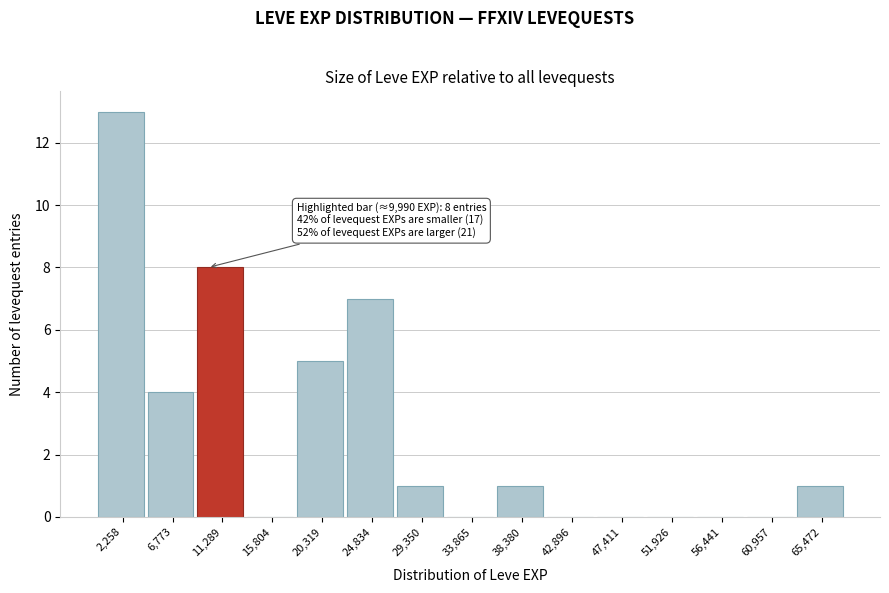

Which range on the x-axis has the tallest bar?

0 to 4500